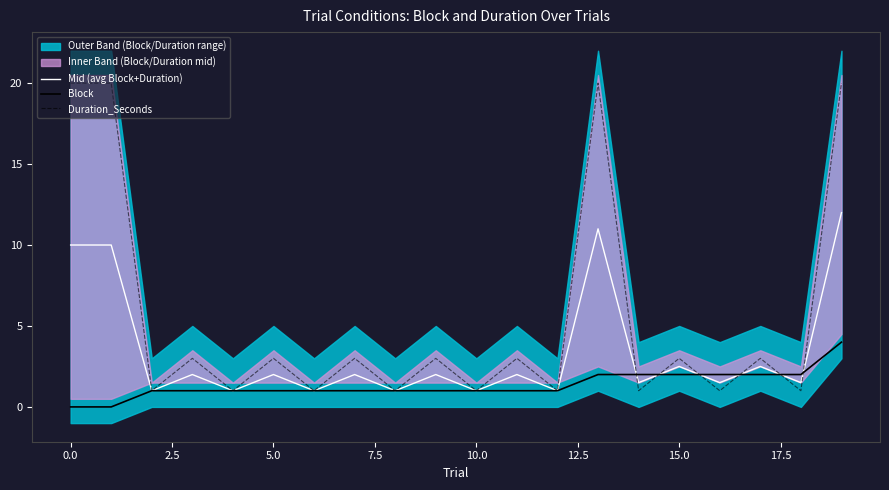

What is the lowest value of the Mid (avg Block+Duration) series?

1.0